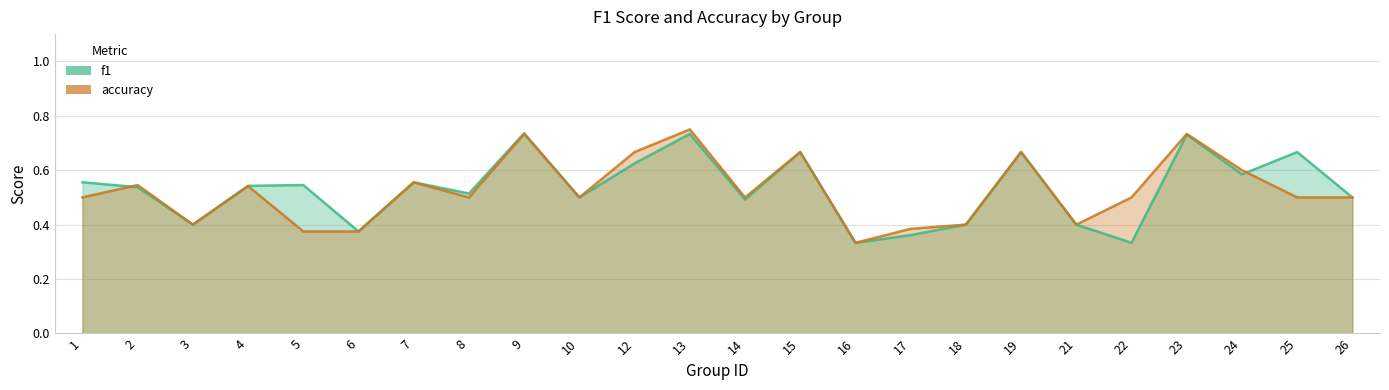

What is the value of the accuracy point at the 1st from the left?

0.5